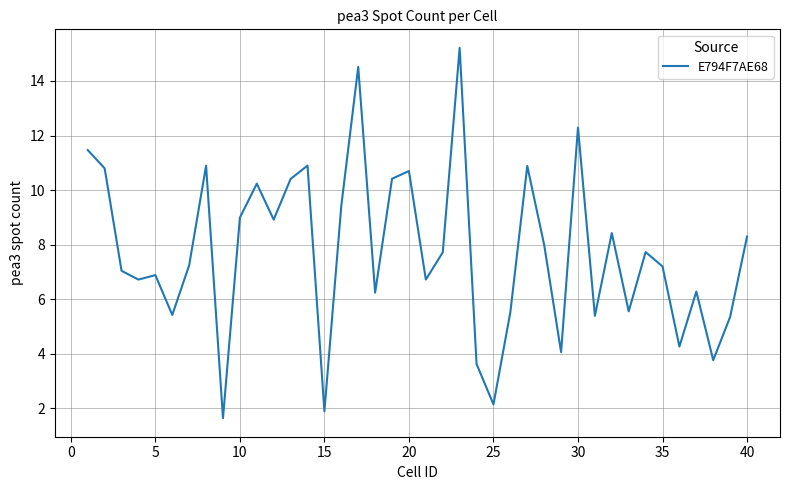

What is the average value?

7.7